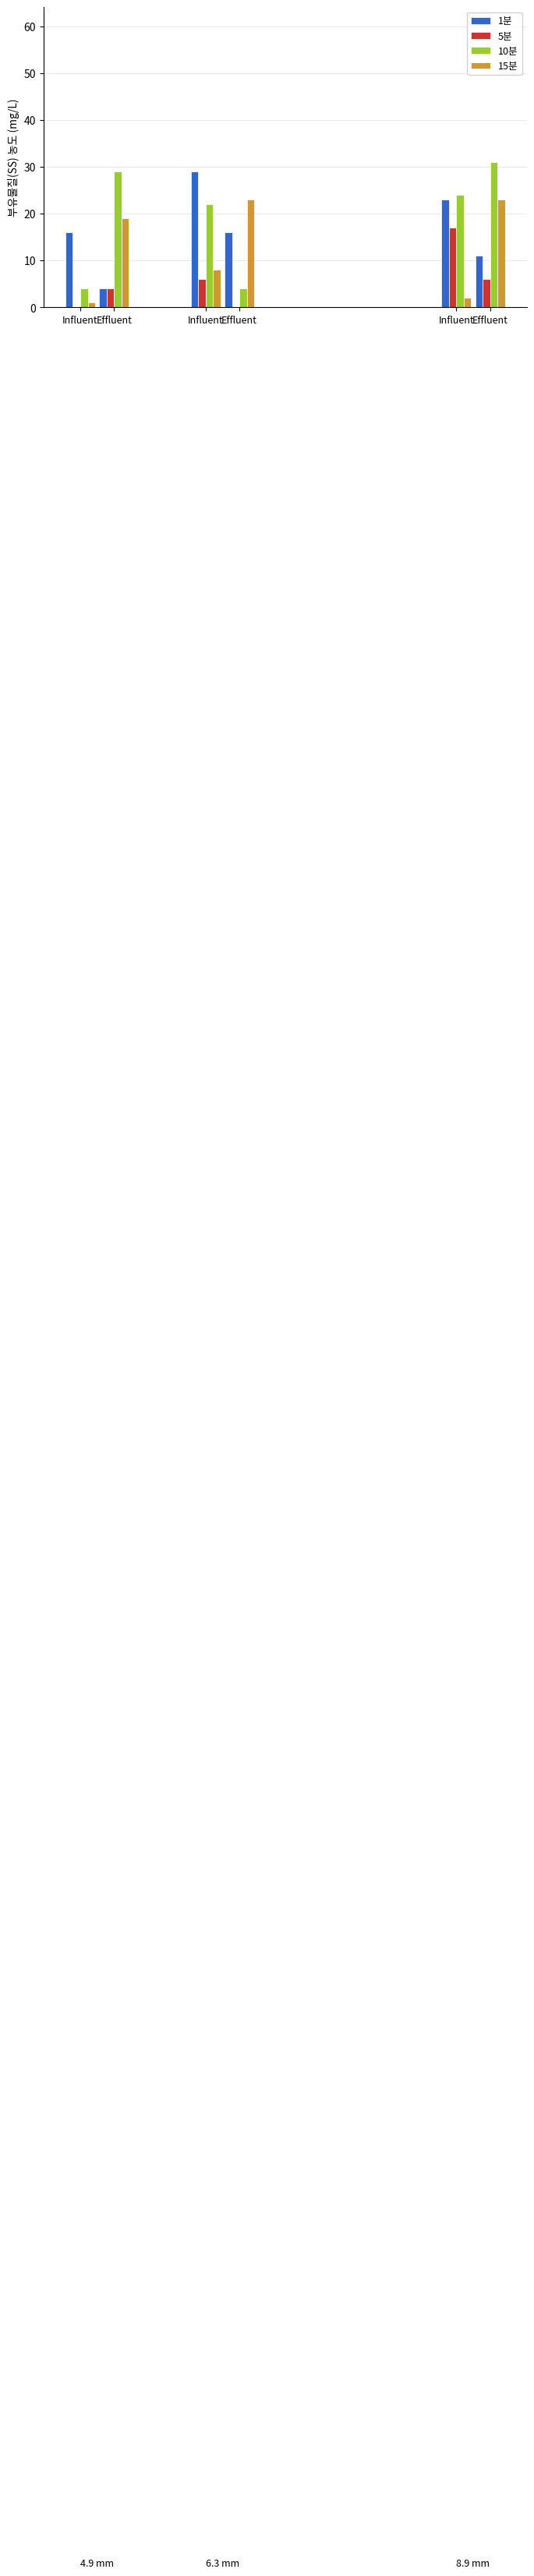

What is the difference between the 5분 values at Influent and Effluent?

4